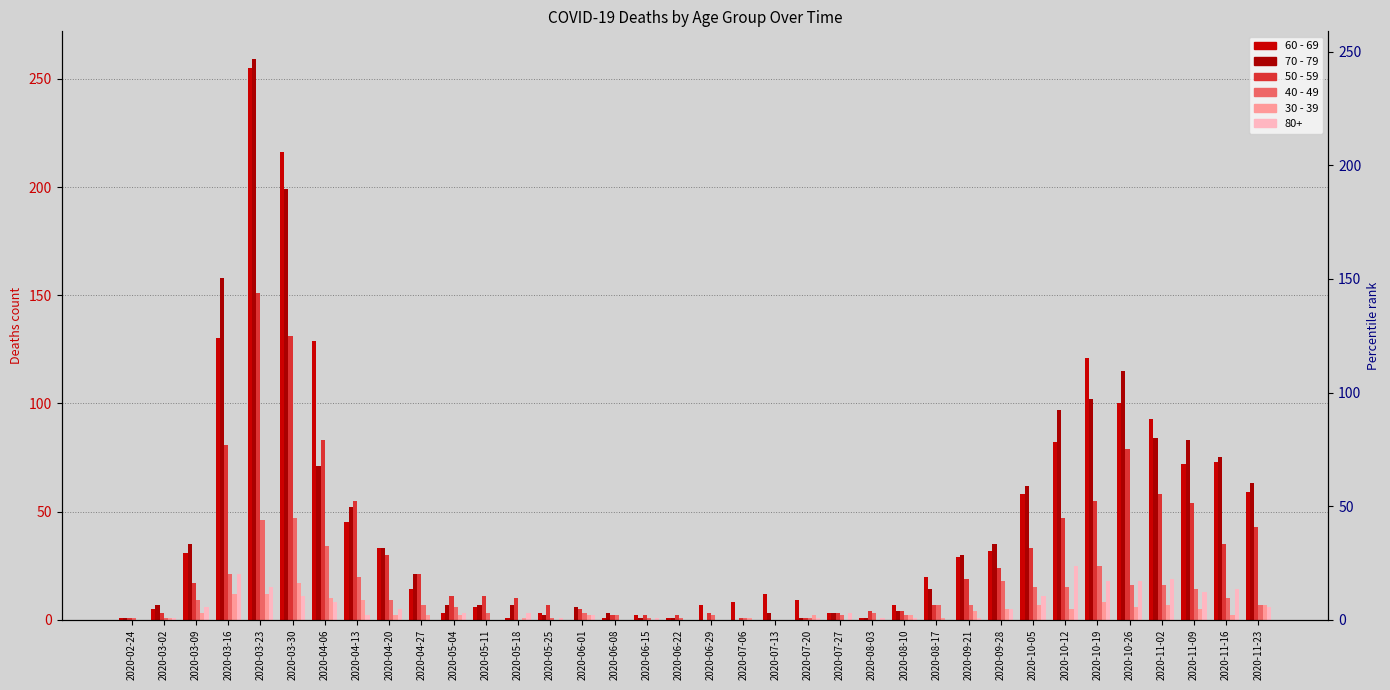

What is the total value across all series at 2020-10-05?

175